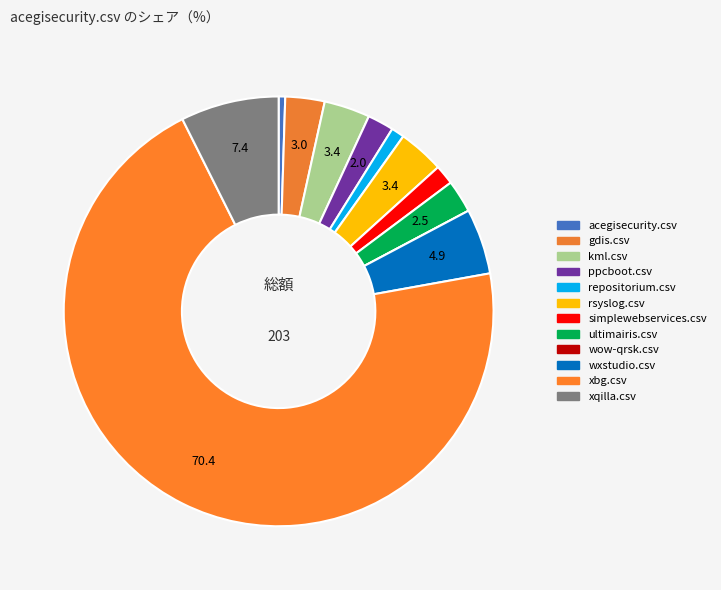

To the nearest percent, what percentage of the pie is gdis.csv?

3%